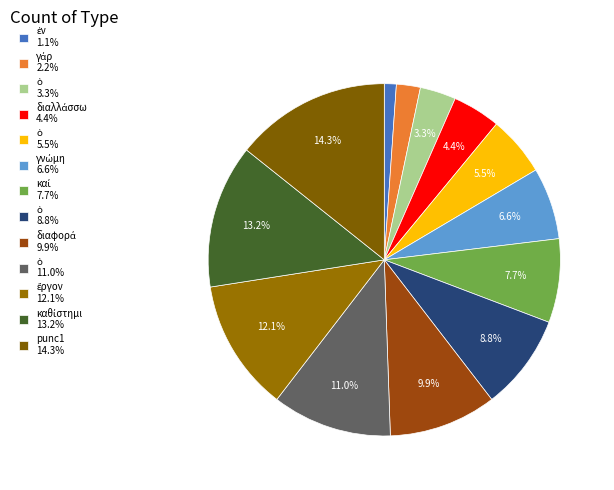

Rank the categories by value from lowest to highest.

ἐν, γάρ, ὁ, διαλλάσσω, ὁ, γνώμη, καί, ὁ, διαφορά, ὁ, ἔργον, καθίστημι, punc1